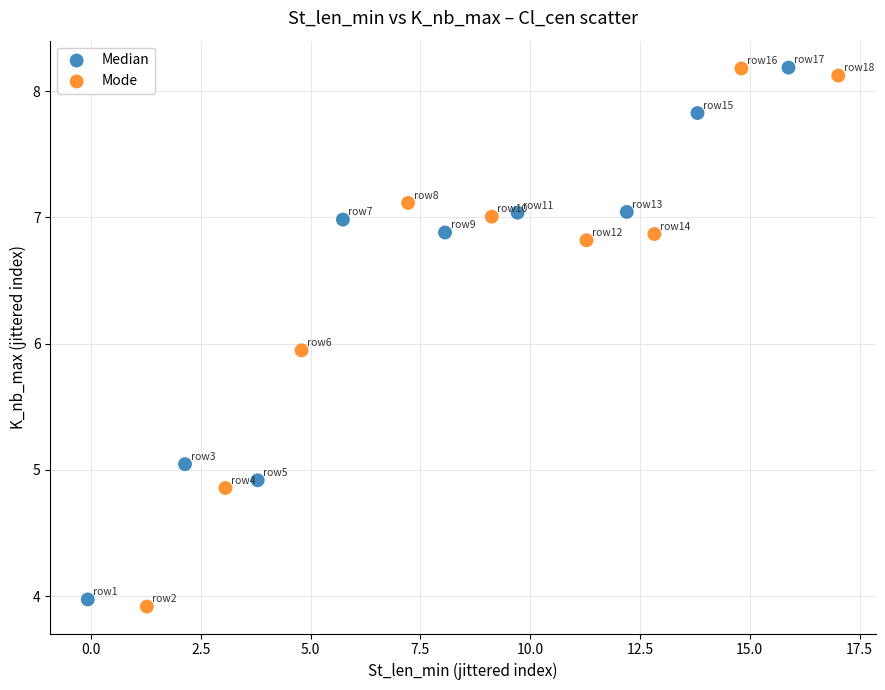

What are all the series names shown in the legend?

Median, Mode